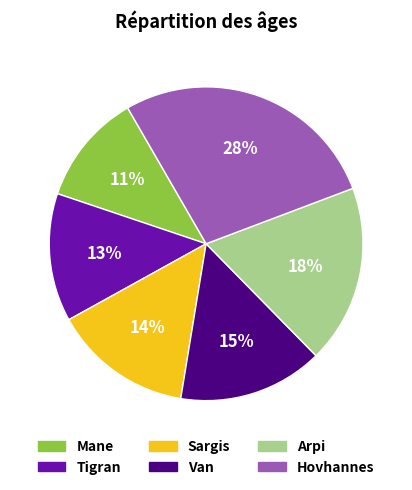

To the nearest percent, what is the average slice percentage?

17%